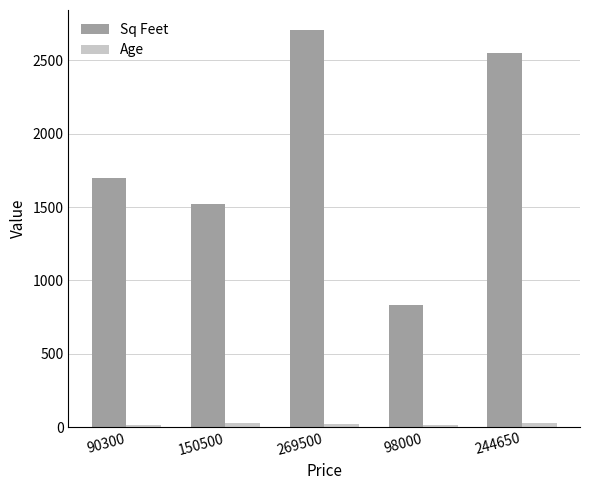

How many distinct data groups are displayed?

2